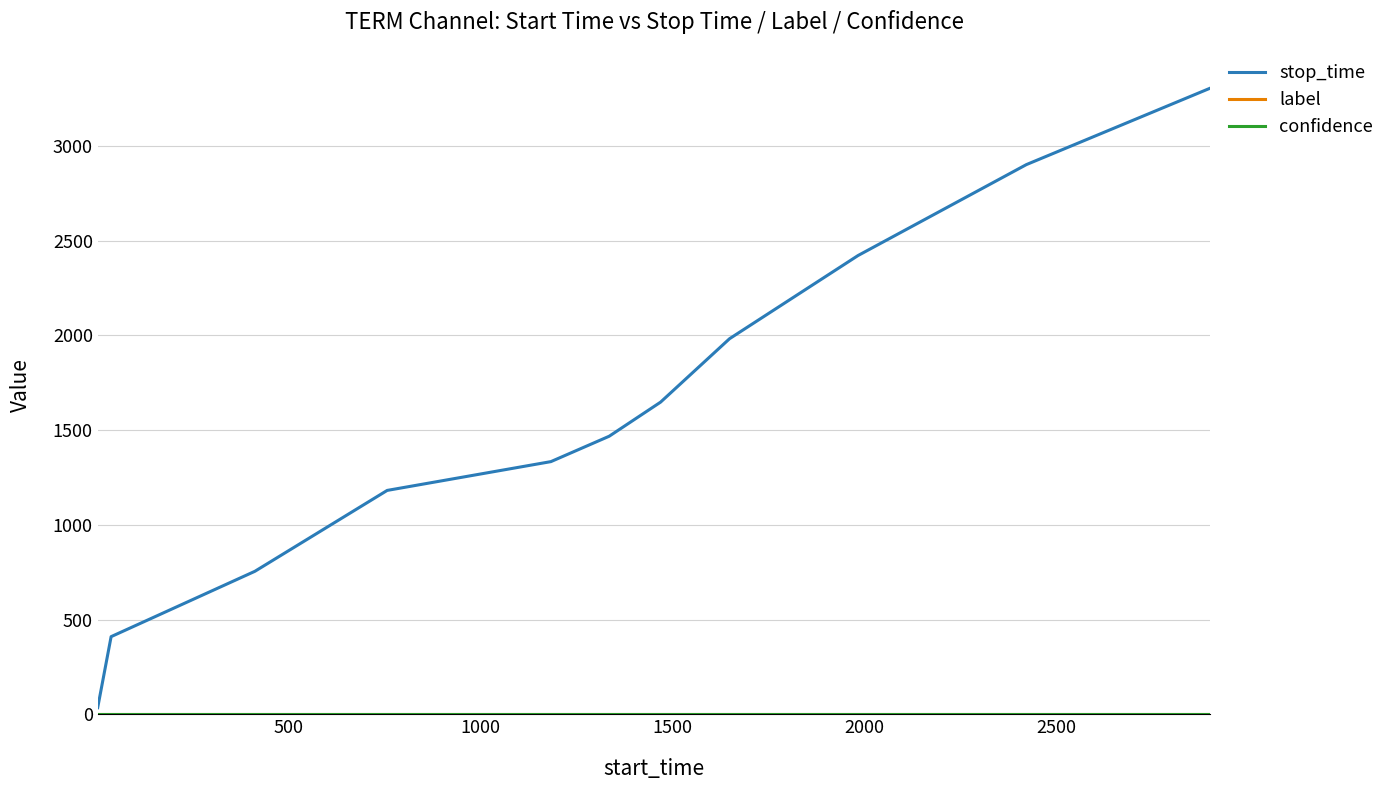

Which series has the widest spread of values?

stop_time